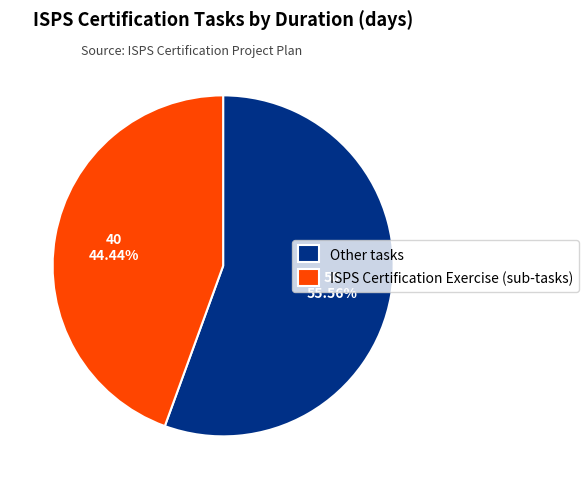

Which slice is the smallest?

ISPS Certification Exercise (sub-tasks)